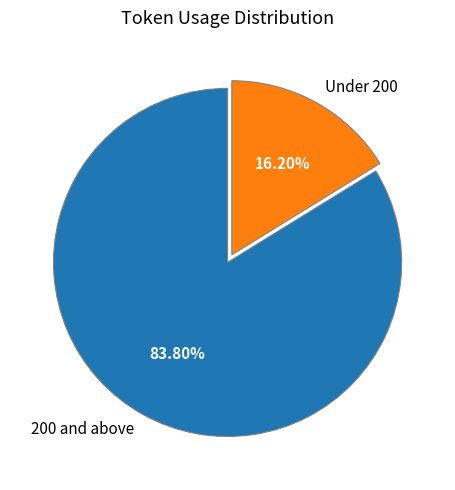

What is the largest slice in the pie chart?

200 and above